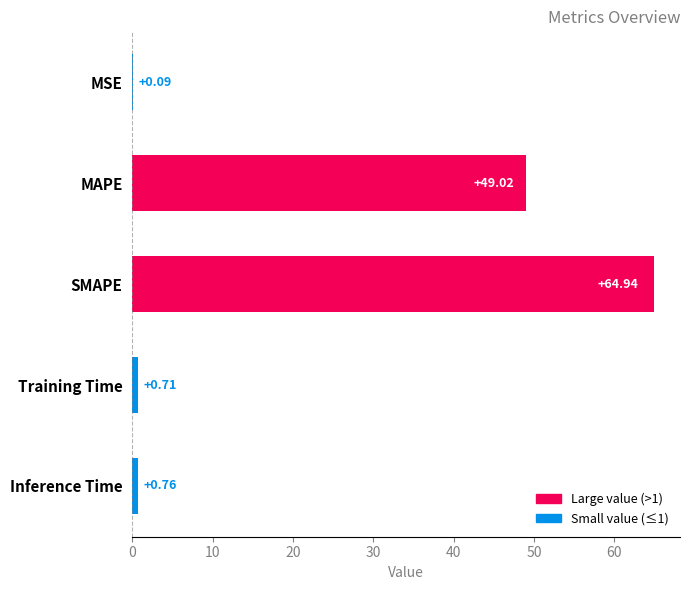

What is the sum of all values?

115.5